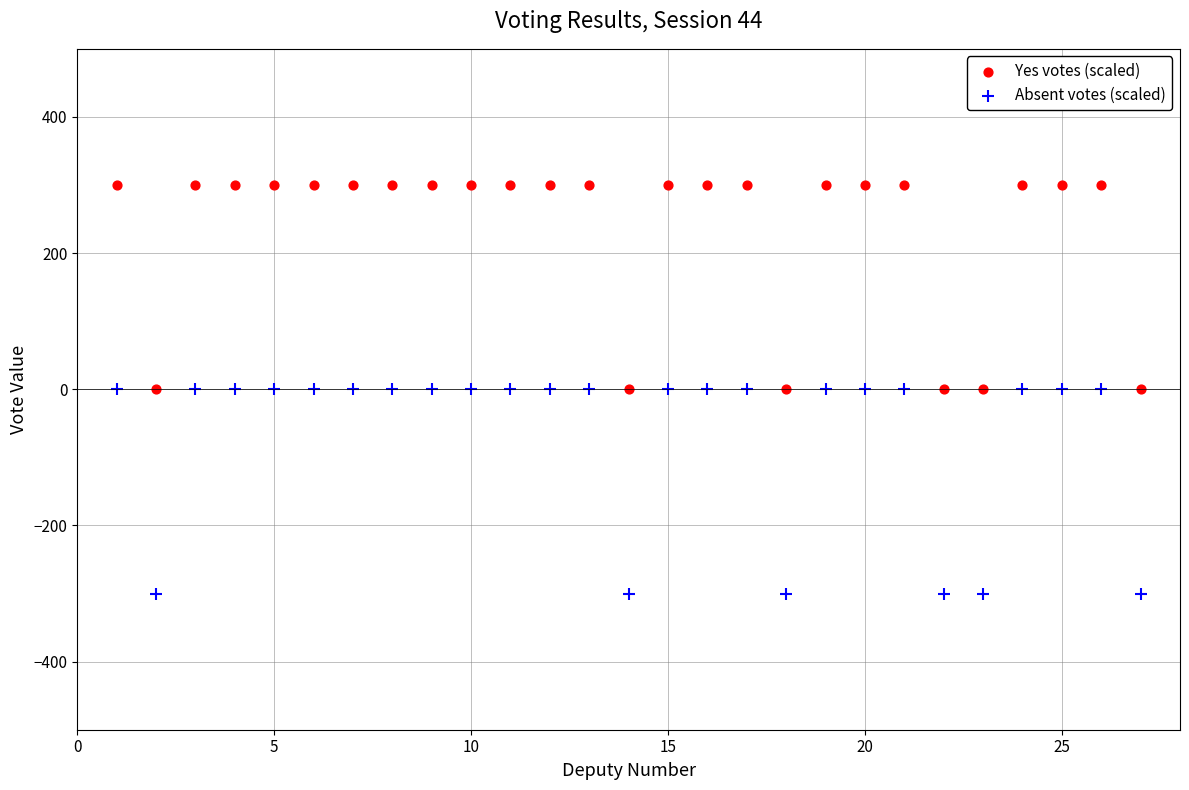

Which series contains the lowest Y value?

Absent votes (scaled)